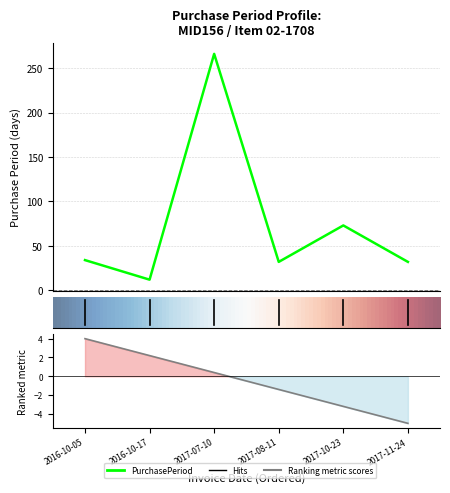

Reading left to right, transcribe all the data shown in this chart.

34	12	266	32	73	32